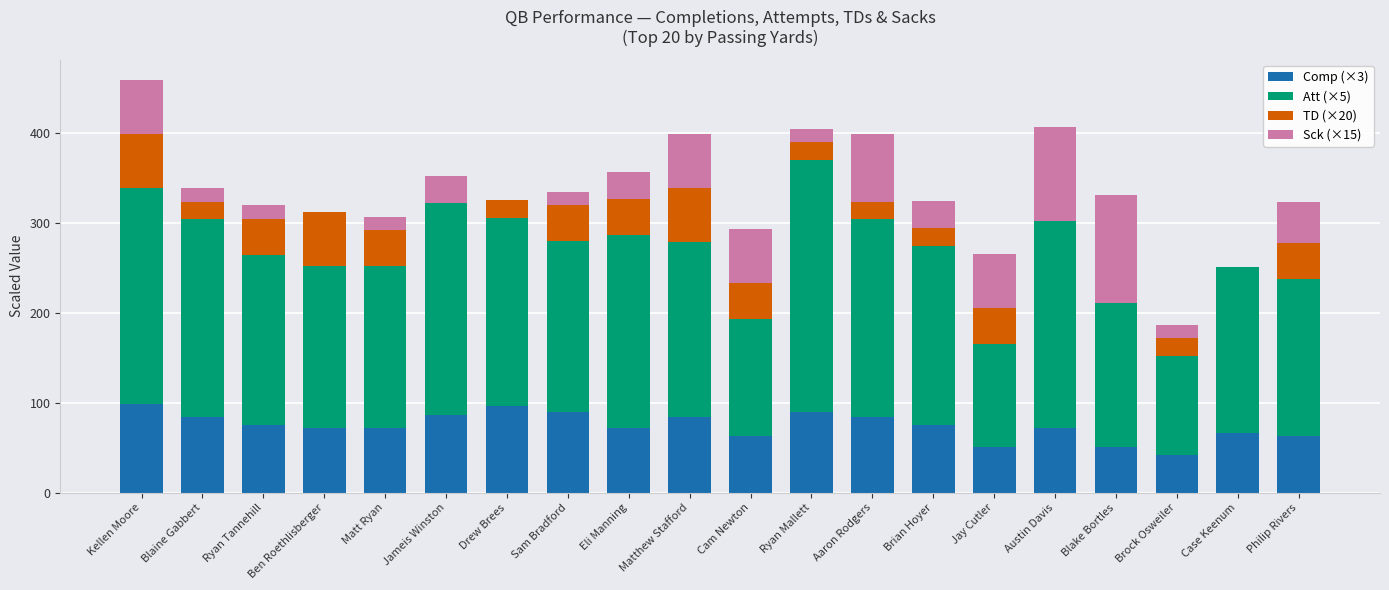

How many distinct data groups are displayed?

4